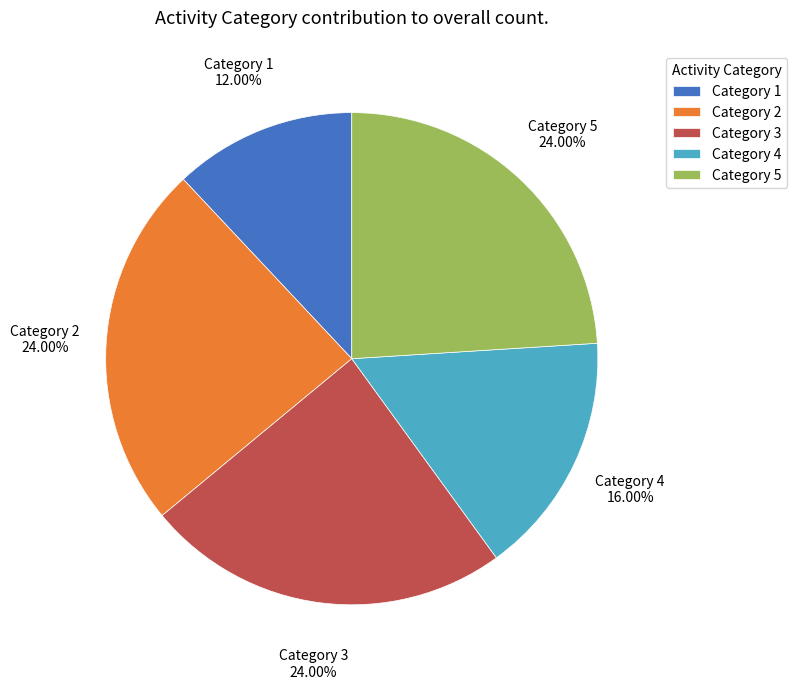

Which category has the smallest portion of the pie?

Category 1